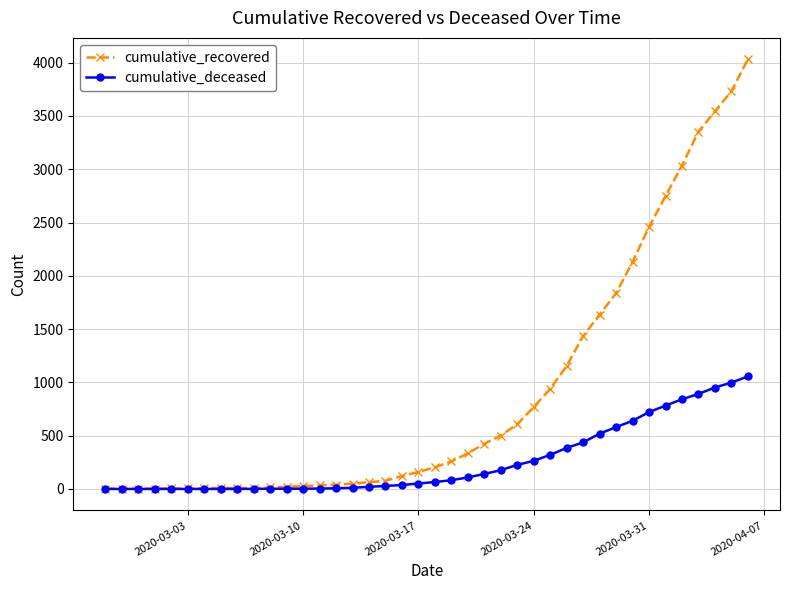

What is the maximum value for cumulative_recovered?

4031